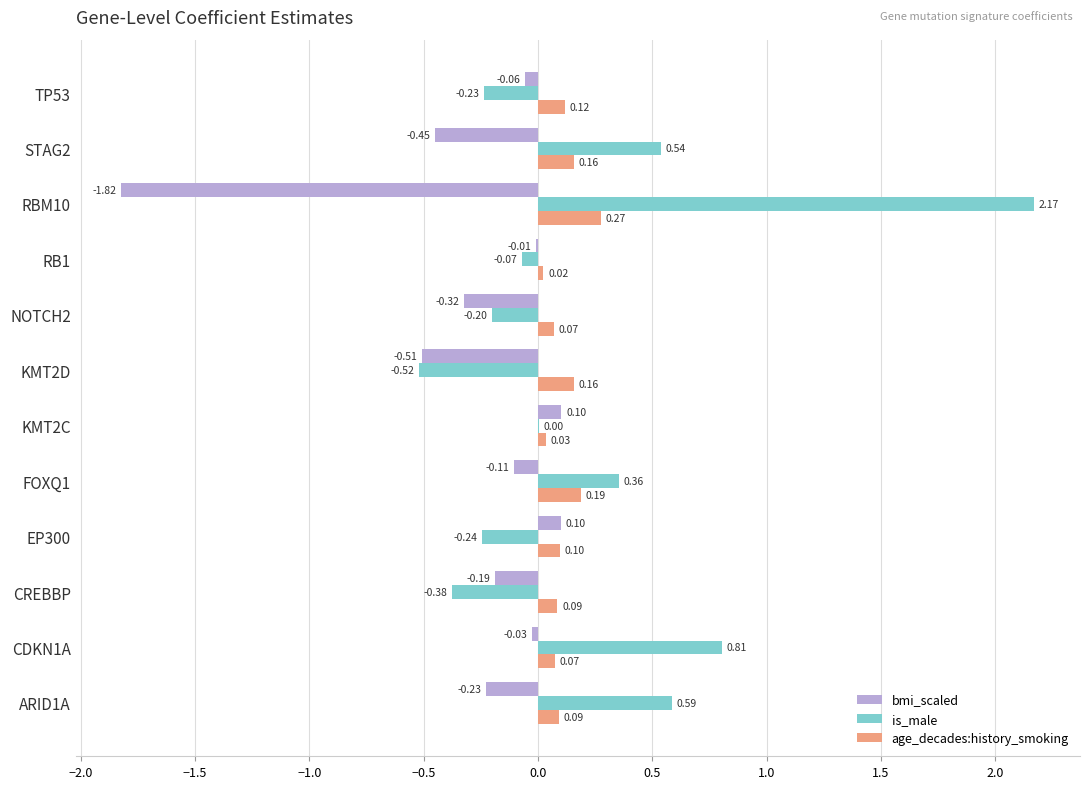

Between KMT2D and NOTCH2, which series saw the biggest shift?

is_male